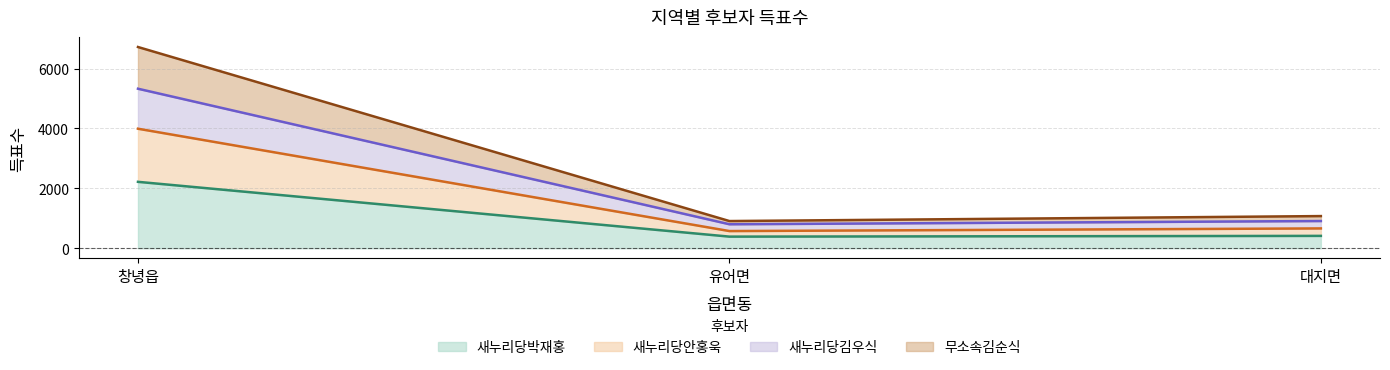

The 새누리당박재홍 series shows 645 at 유어면. True or false?

False